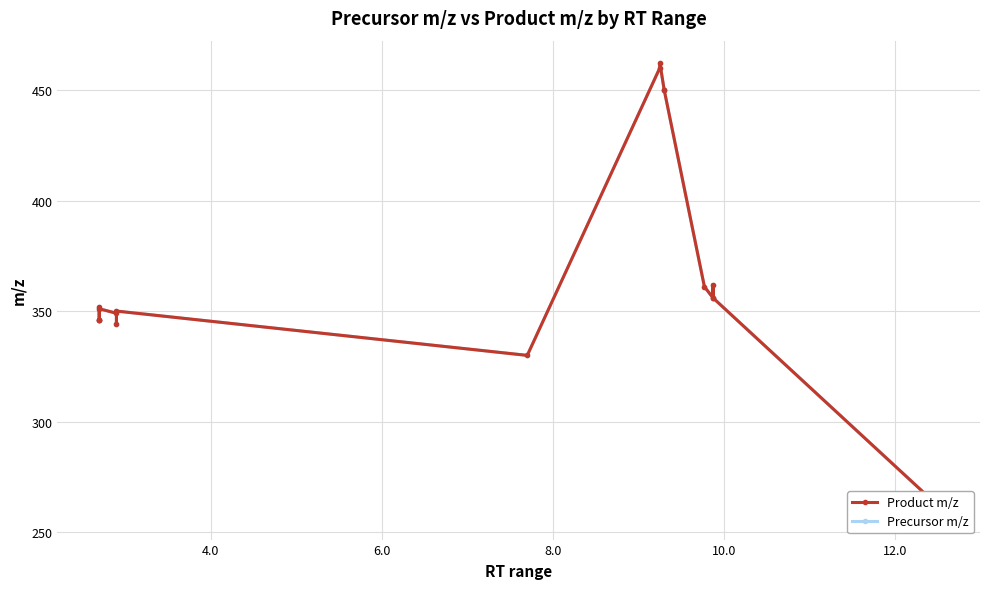

Where does the Precursor m/z series first go above 351?

4.0